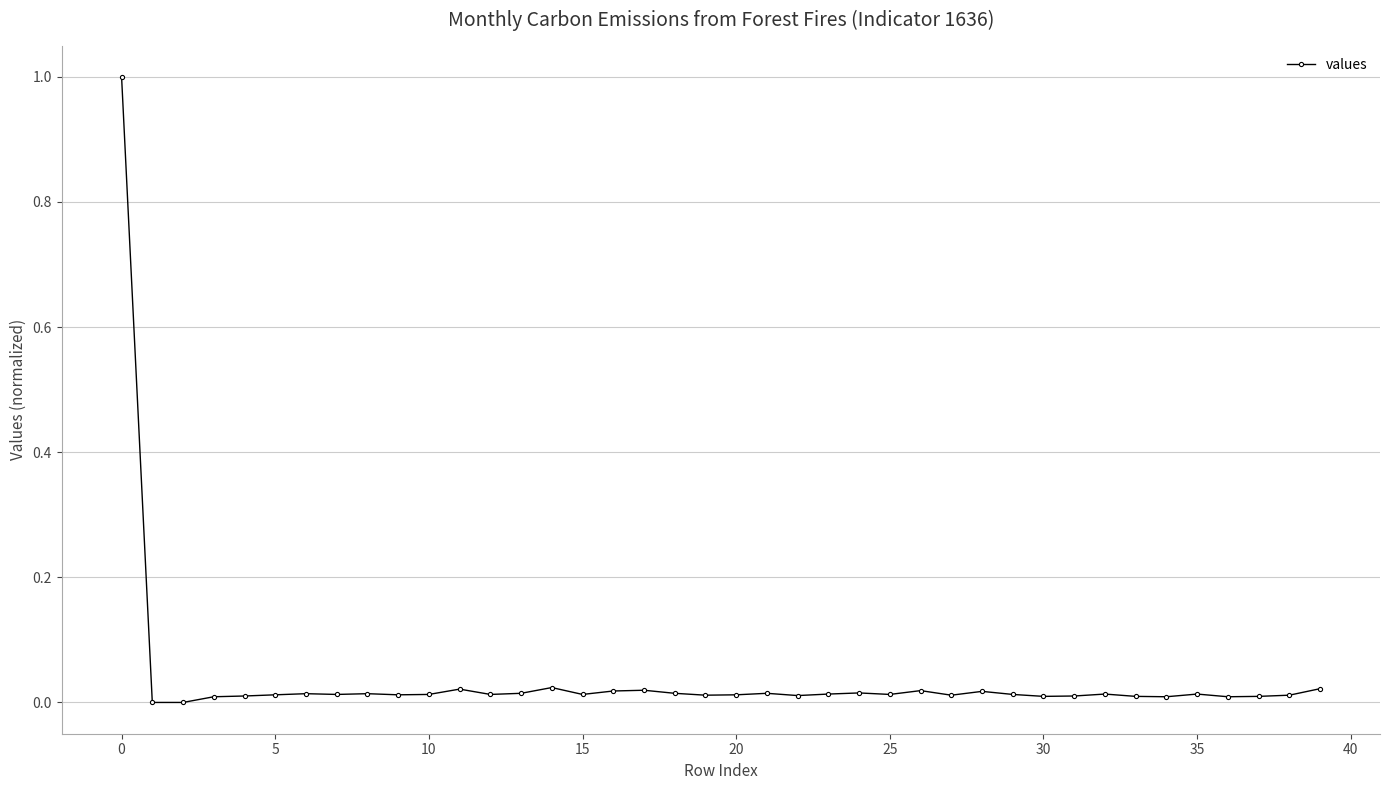

What is the sum of all values?

1.5